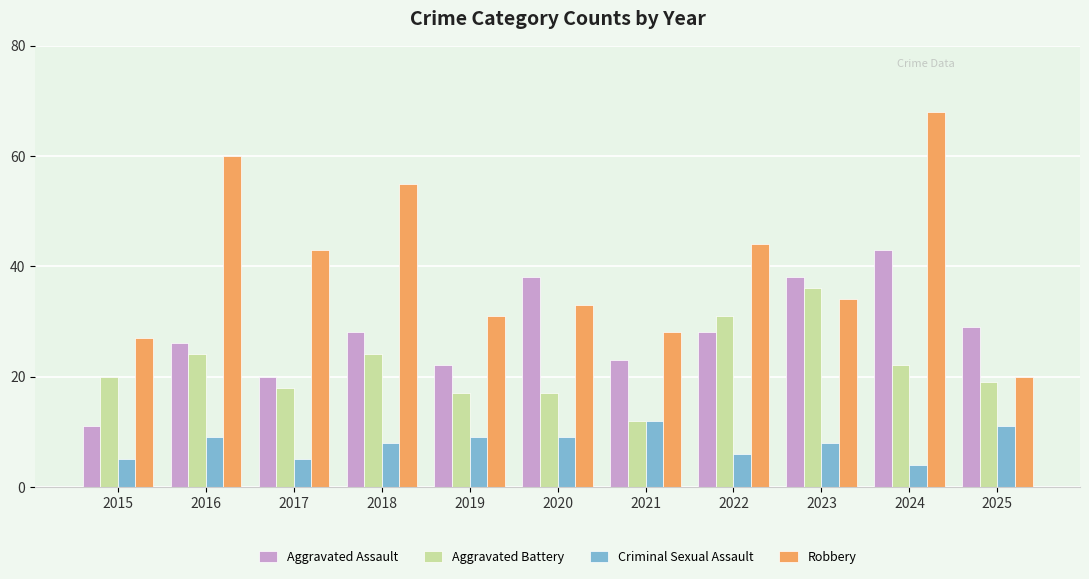

What is the minimum value shown in the chart?

4